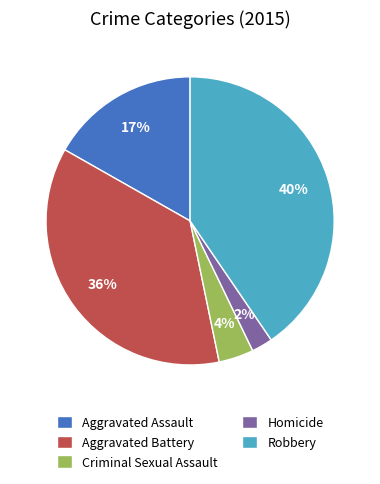

Which slice is the largest?

Robbery